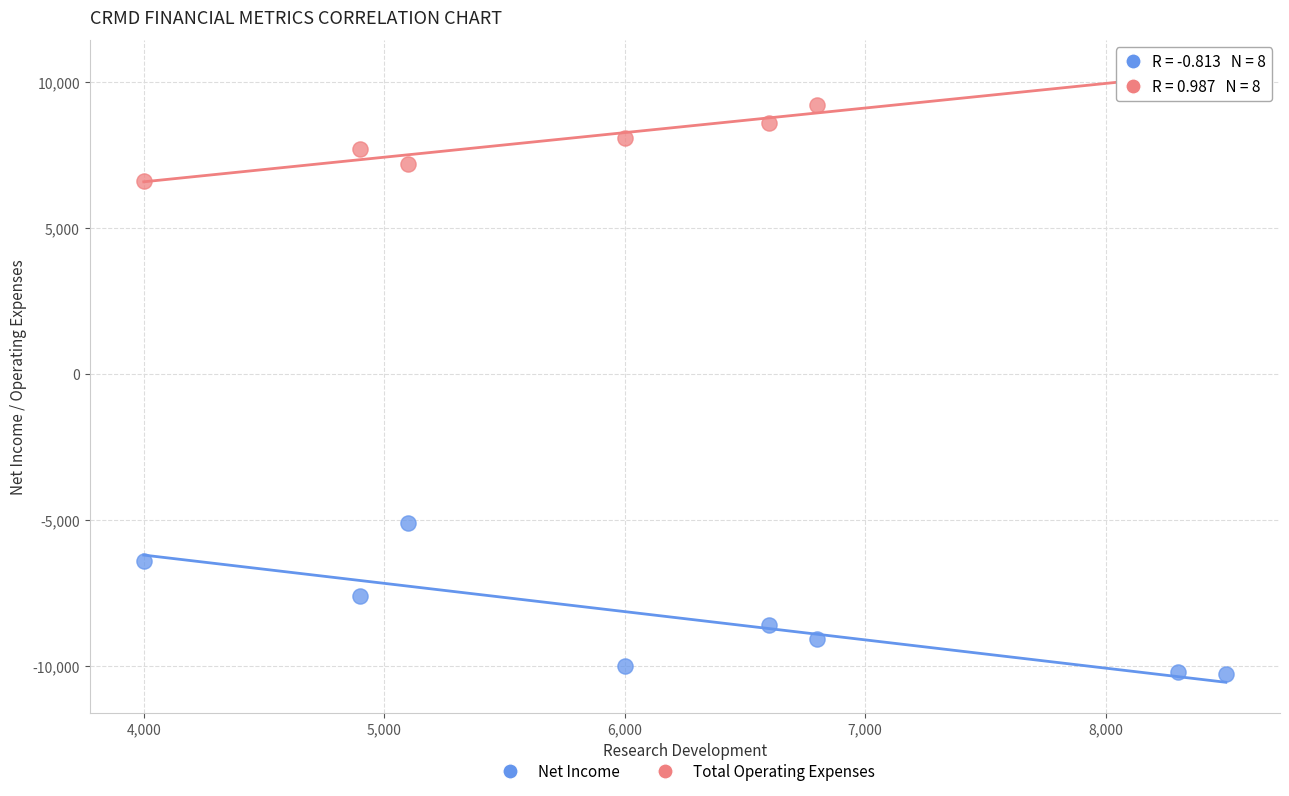

Which series reaches the maximum Y coordinate?

Total Operating Expenses